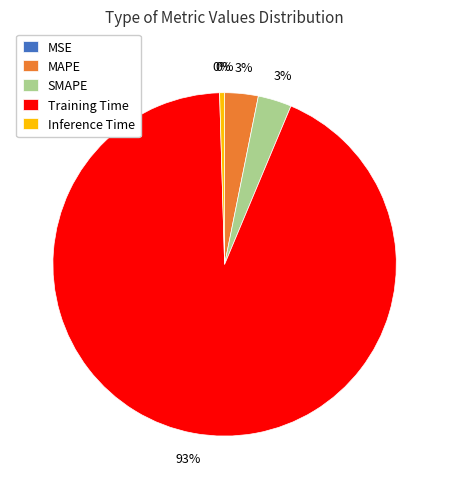

Is the sum of Training Time and SMAPE greater than half?

Yes